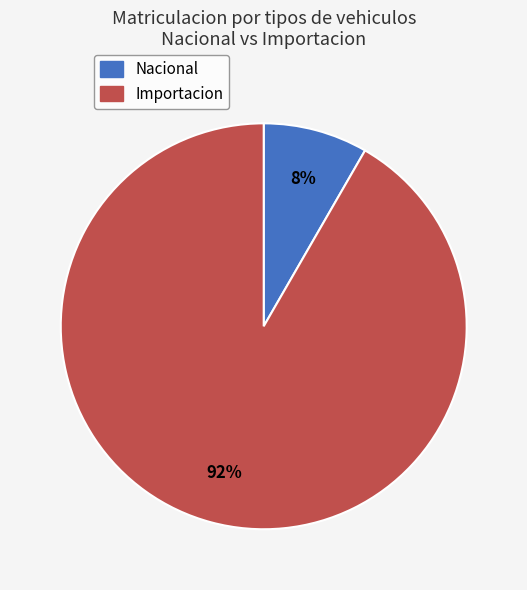

Between Nacional and Importacion, which is larger?

Importacion